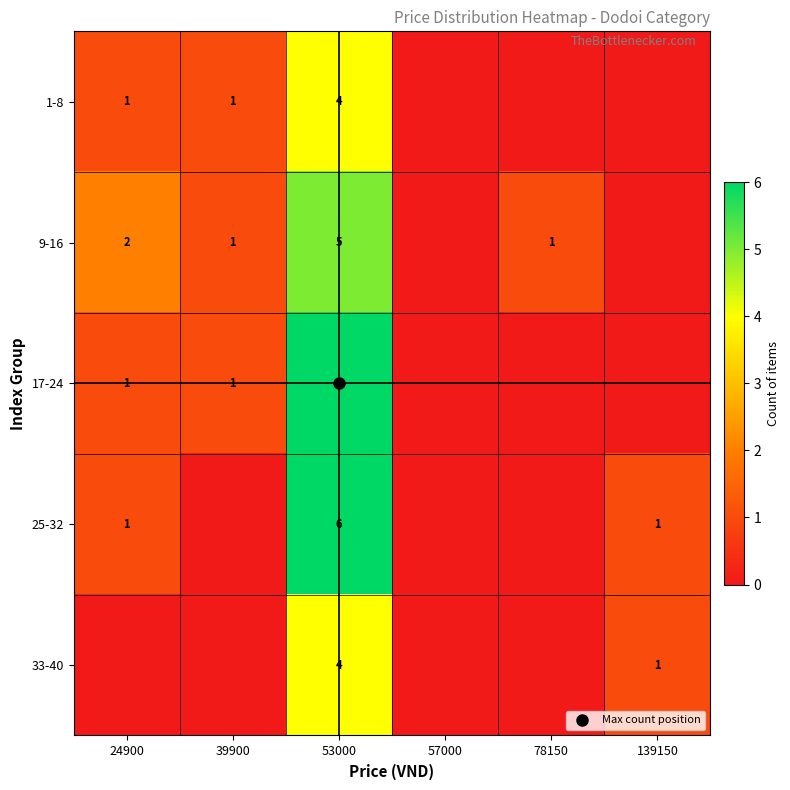

What is the difference between the highest and lowest values at 53000?

2